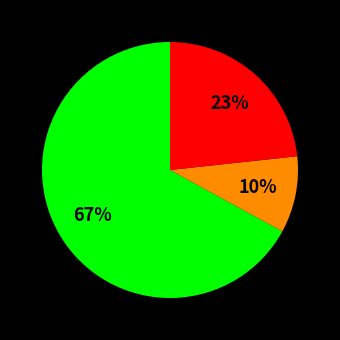

Is there a majority slice in this chart?

Yes